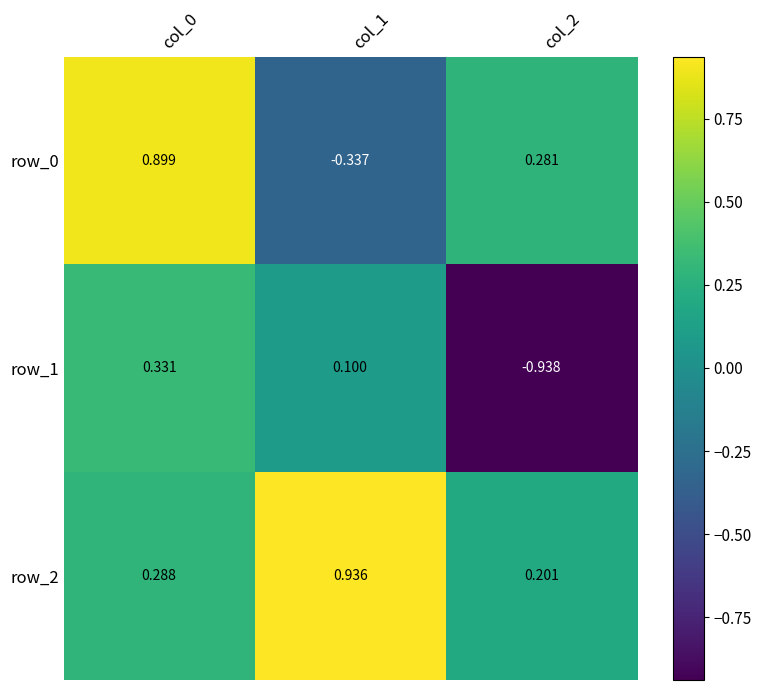

At which label is row_0 closest to 0?

col_2